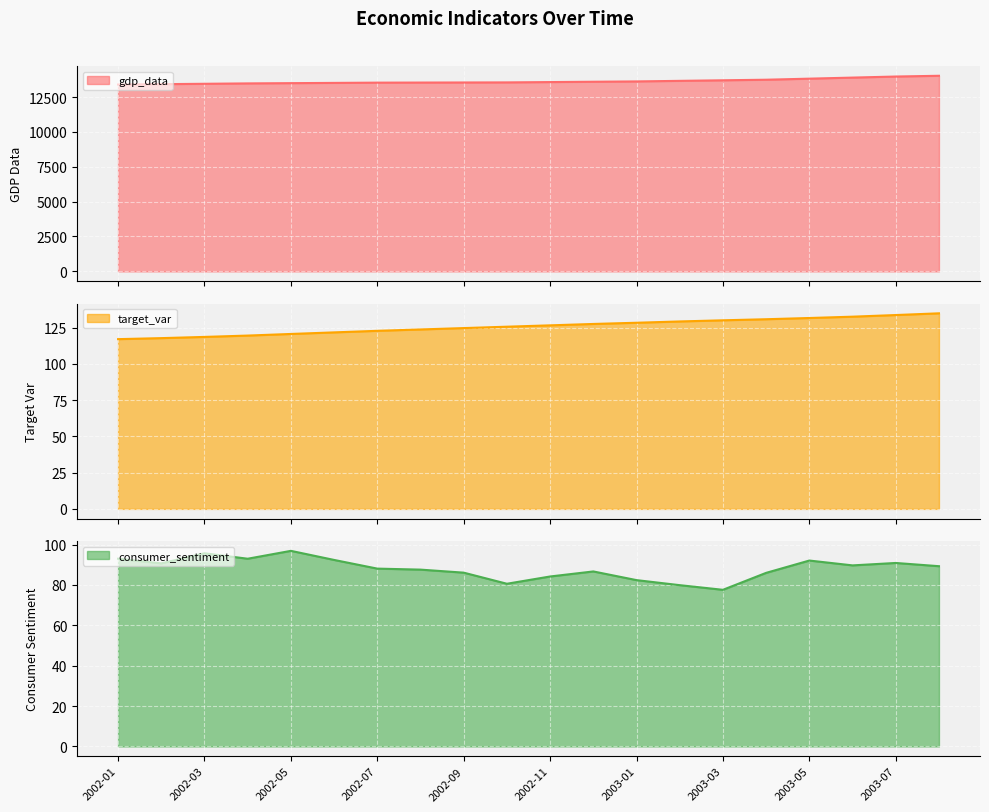

What is the spread (max minus min) of values at 2003-08?

13934.6